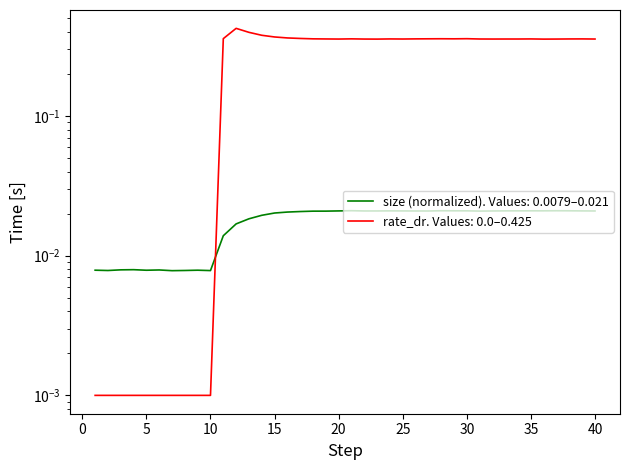

Is the value of size at 19 greater than the value of rate_dr at 34?

No